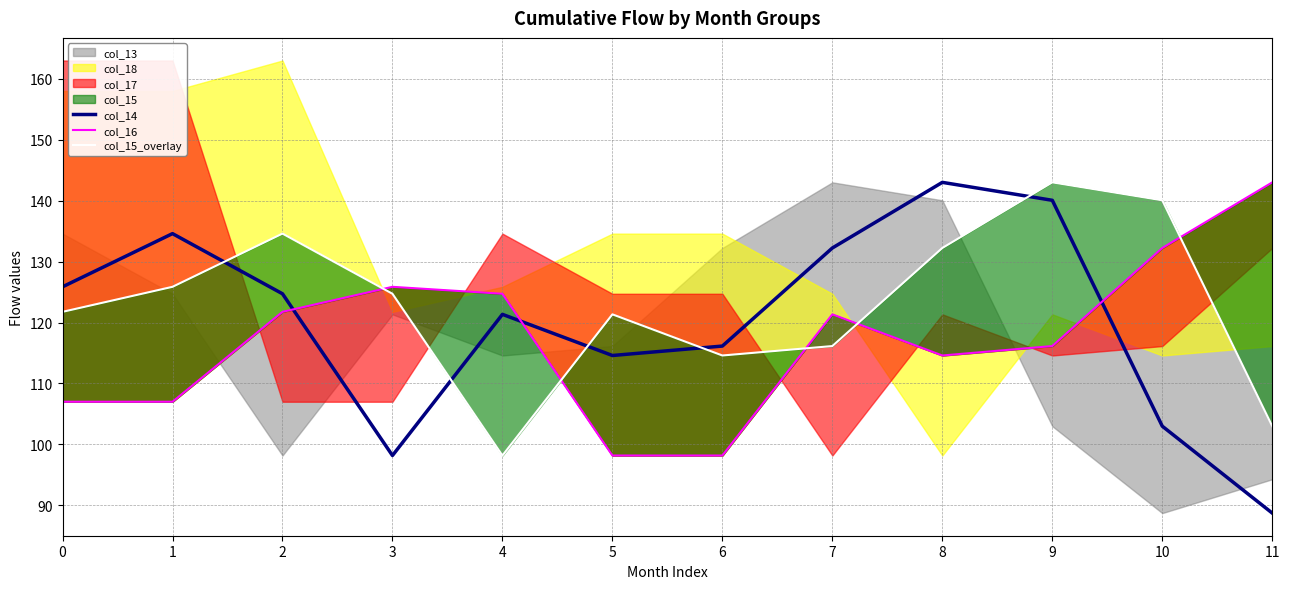

True or false: col_14 has a value of 116.1 at 6.

True